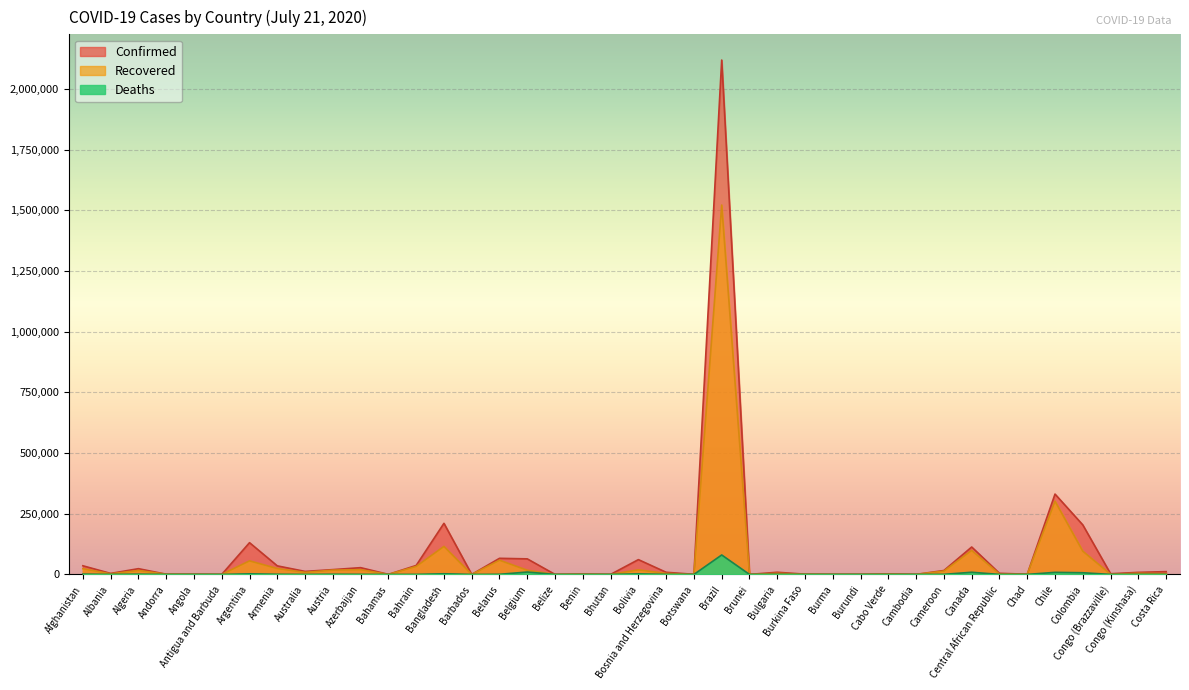

How many data points in Confirmed are above 8786?

19